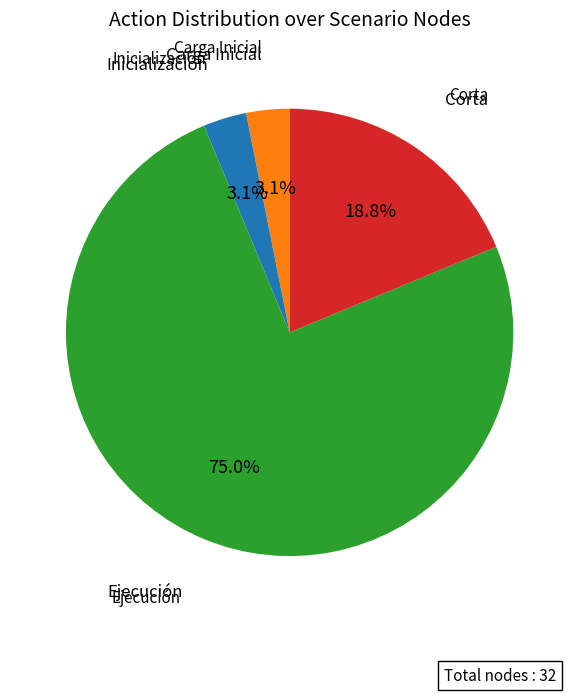

Is there a majority slice in this chart?

Yes